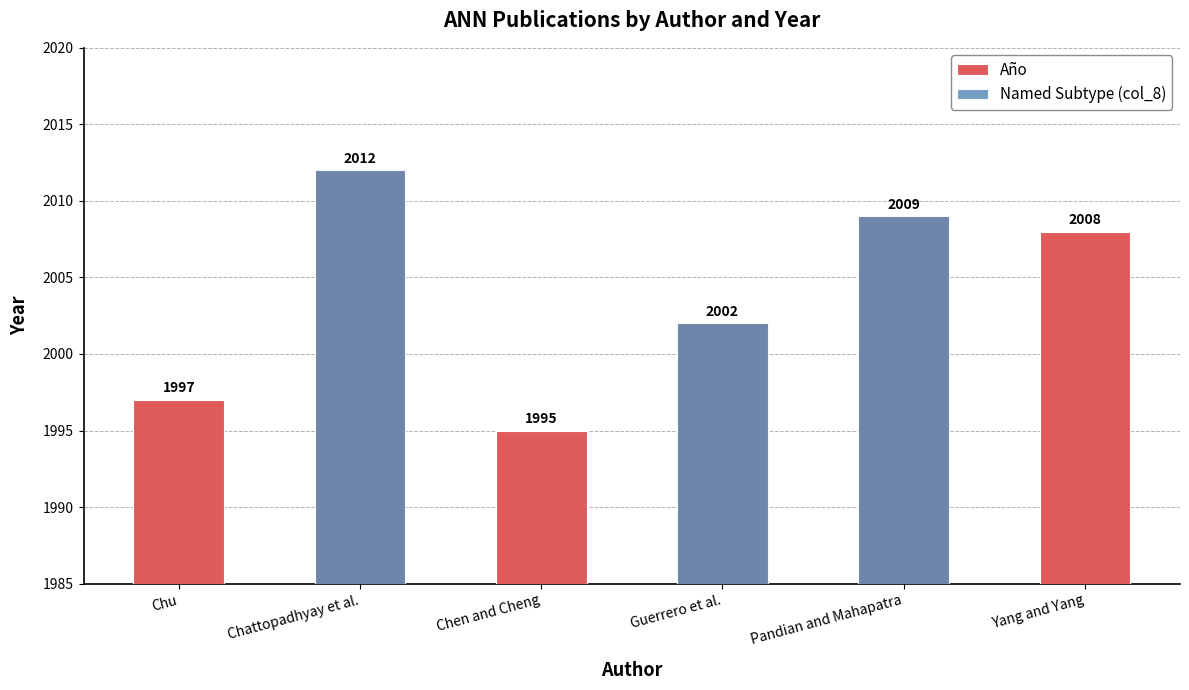

How many groups of bars are there?

6